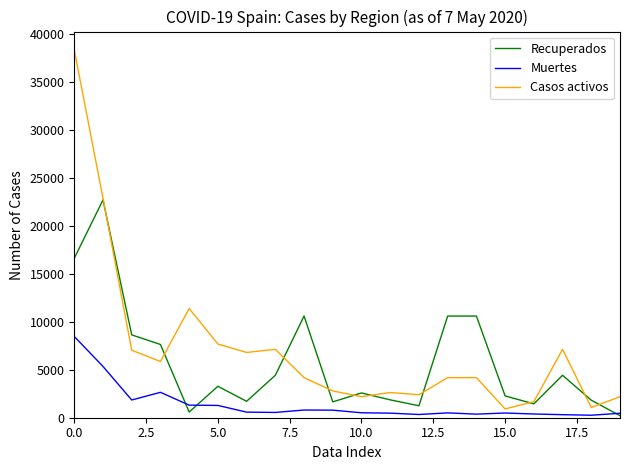

Which series has the widest spread of values?

Casos activos